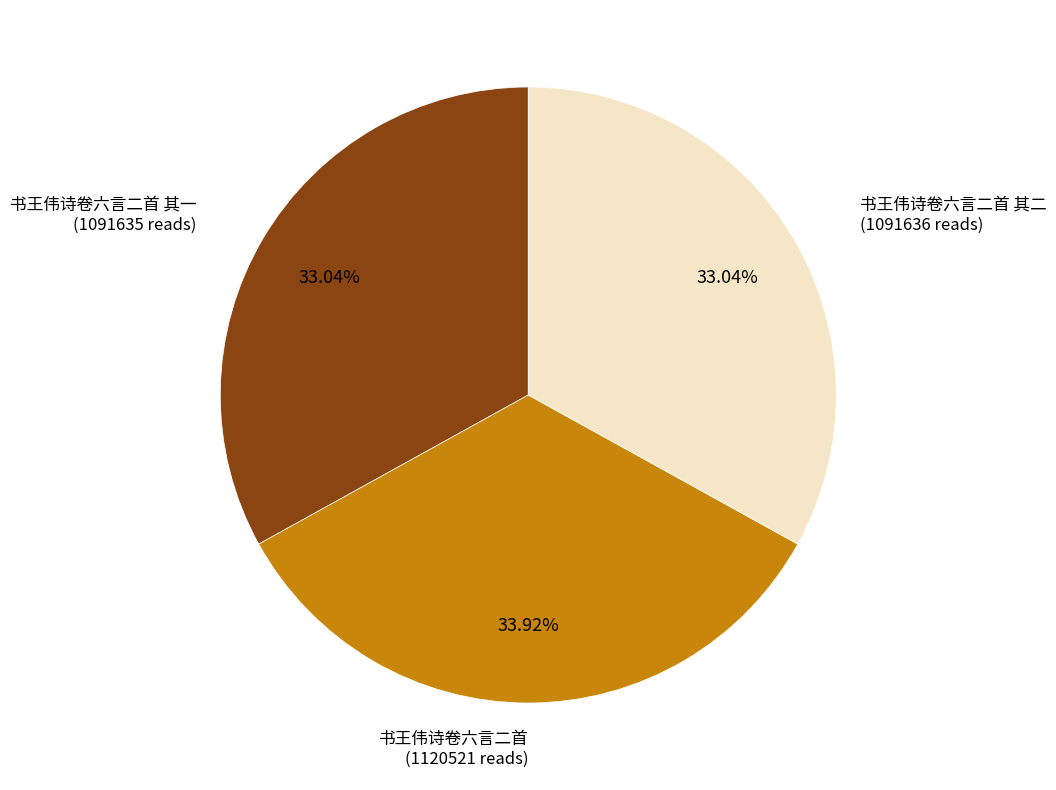

Count the number of slices in the pie.

3